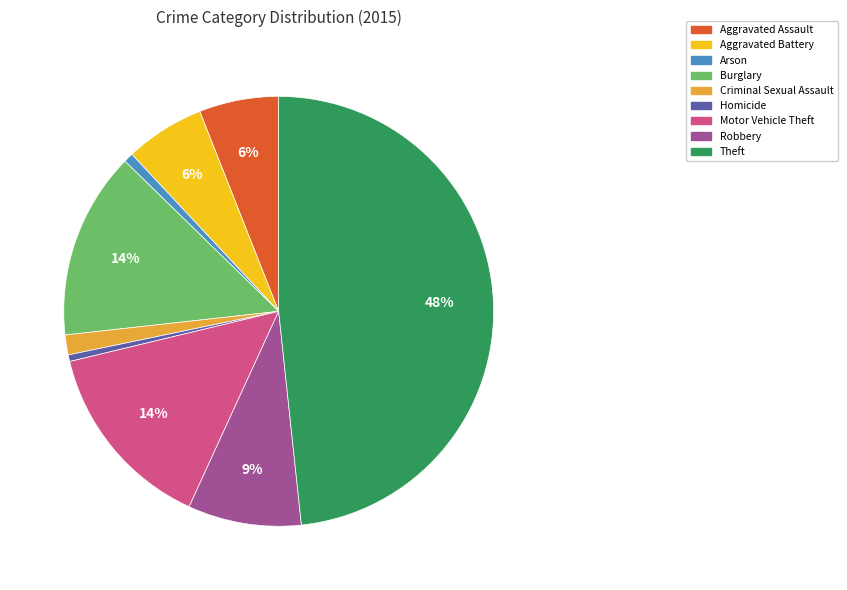

To the nearest percent, what is the difference between the largest and smallest slice percentages?

48%